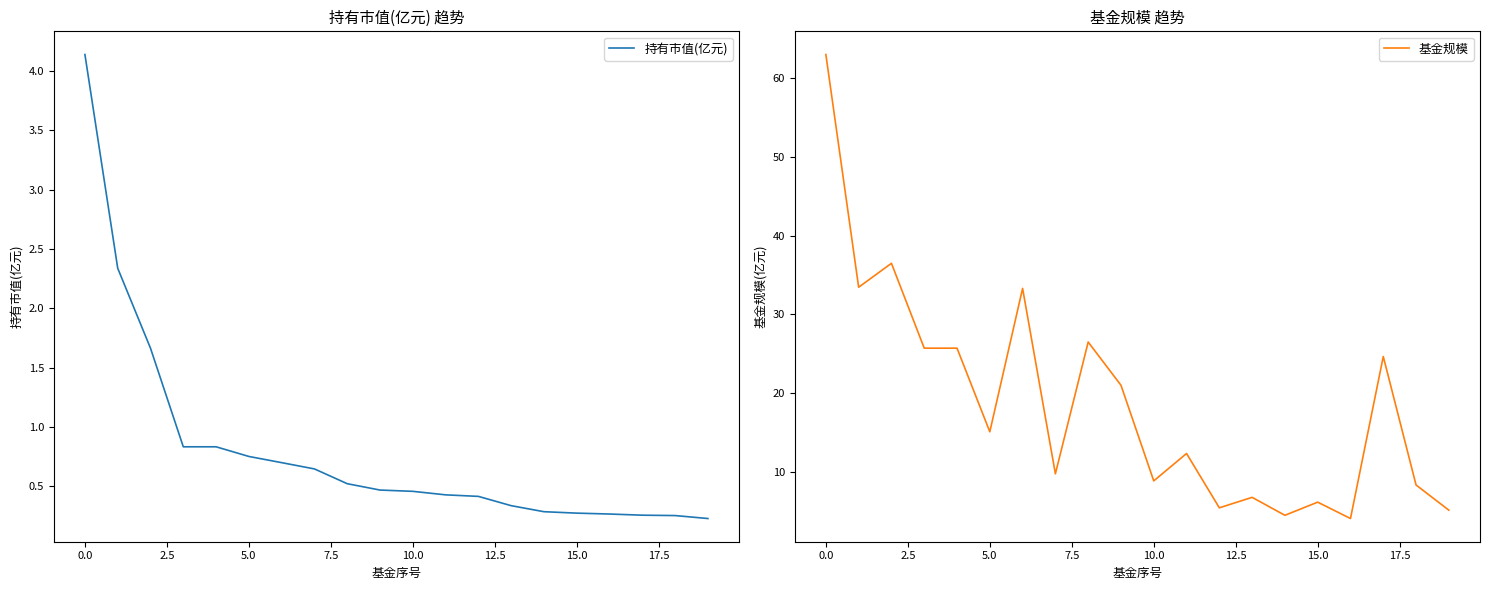

Between 11 and 19, which is larger?

11